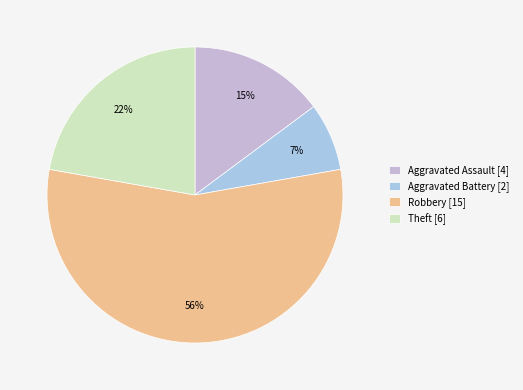

True or false: Aggravated Assault accounts for 7% of the total.

False